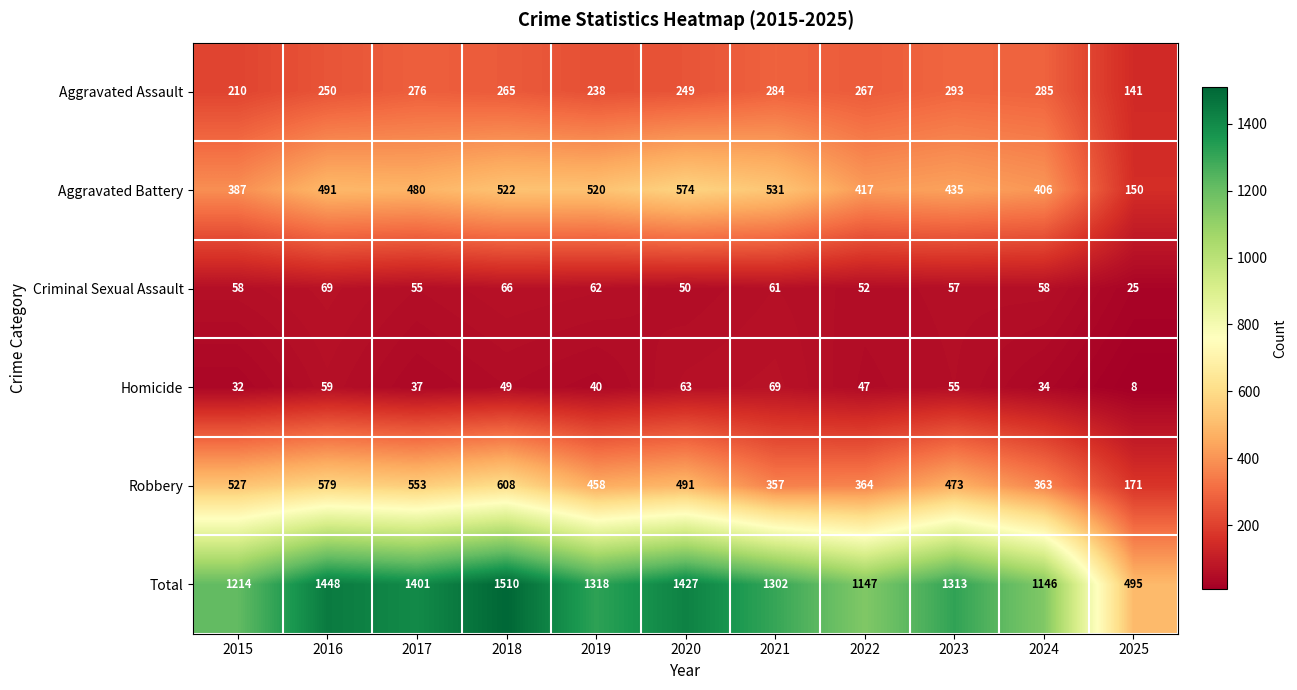

What is the difference between the maximum and minimum values in the Aggravated Assault series?

152